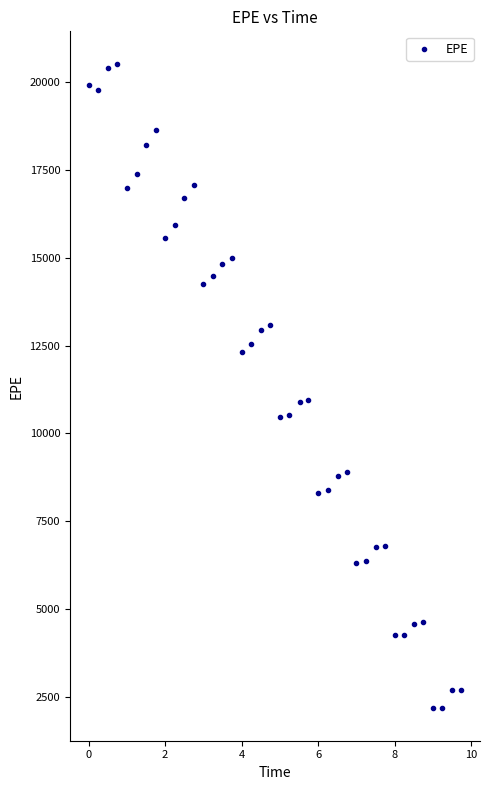

What is the range of Y values (max minus min)?

18371.3